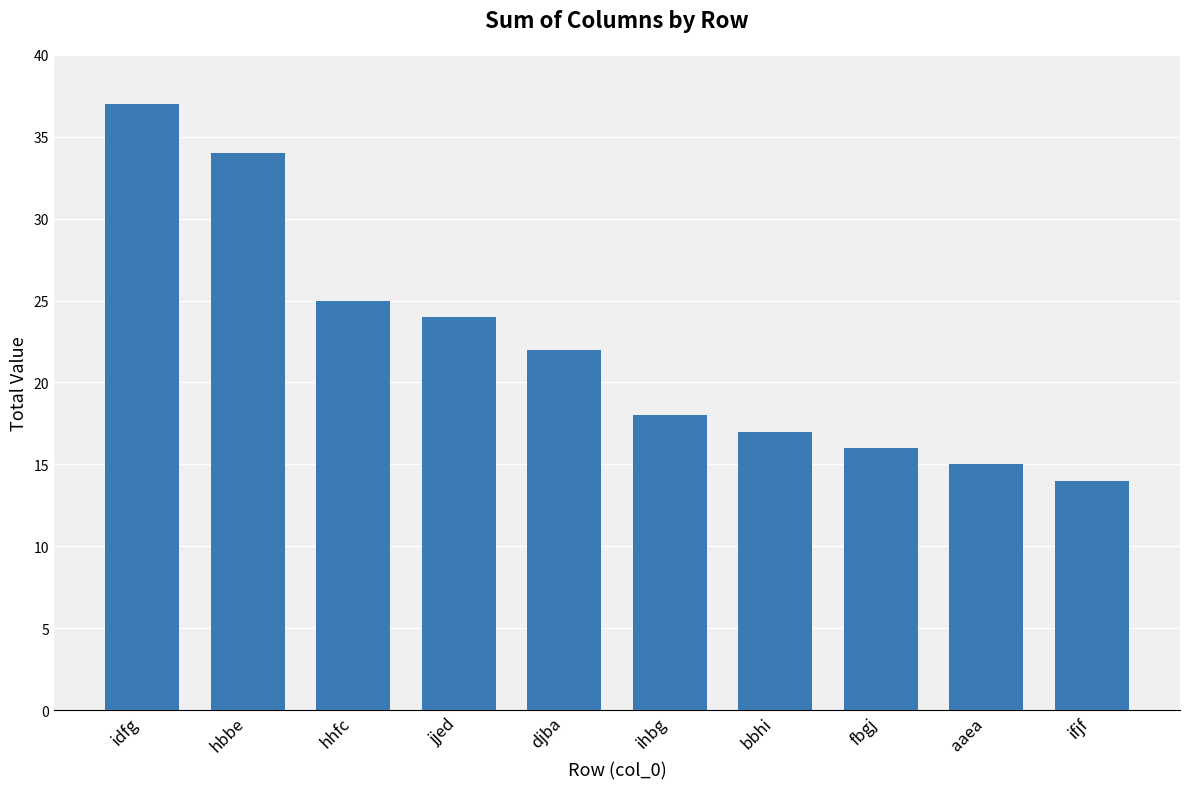

Rank the categories by value from lowest to highest.

ifjf, aaea, fbgj, bbhi, ihbg, djba, jjed, hhfc, hbbe, idfg